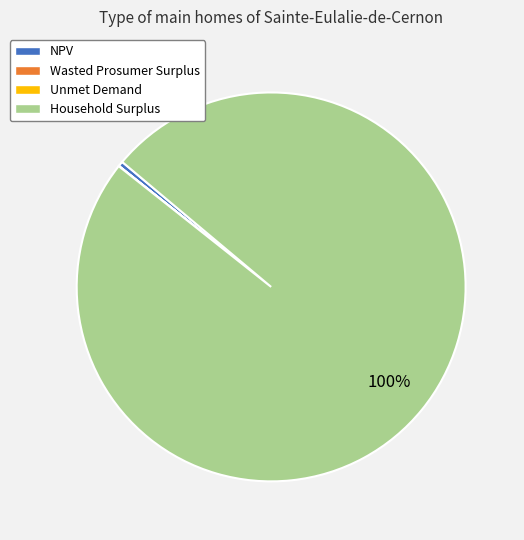

Which slice is the largest?

Household Surplus